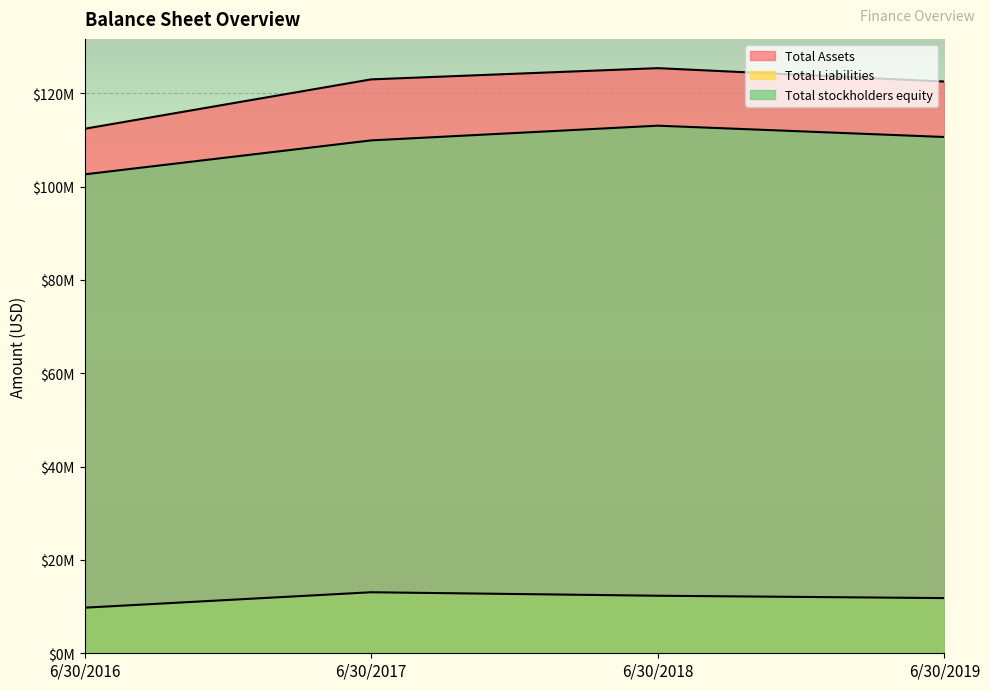

True or false: Total Assets and Total stockholders equity cross at least once.

False